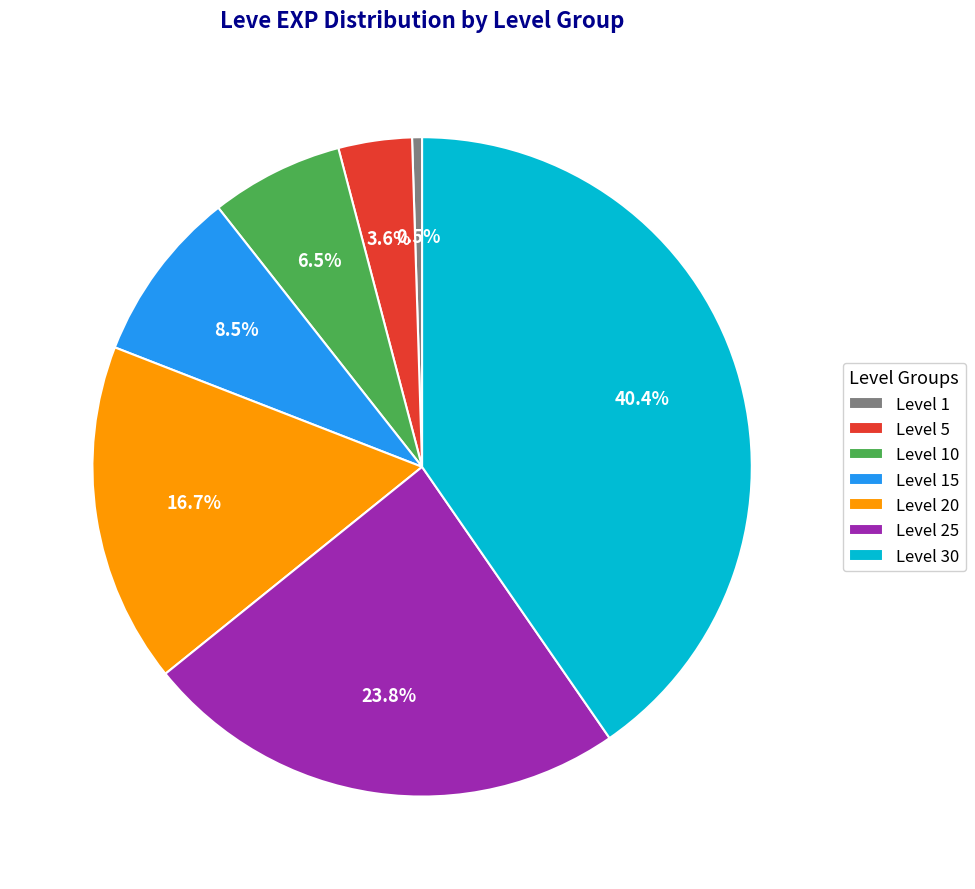

Rank the categories by value from highest to lowest.

Level 30, Level 25, Level 20, Level 15, Level 10, Level 5, Level 1